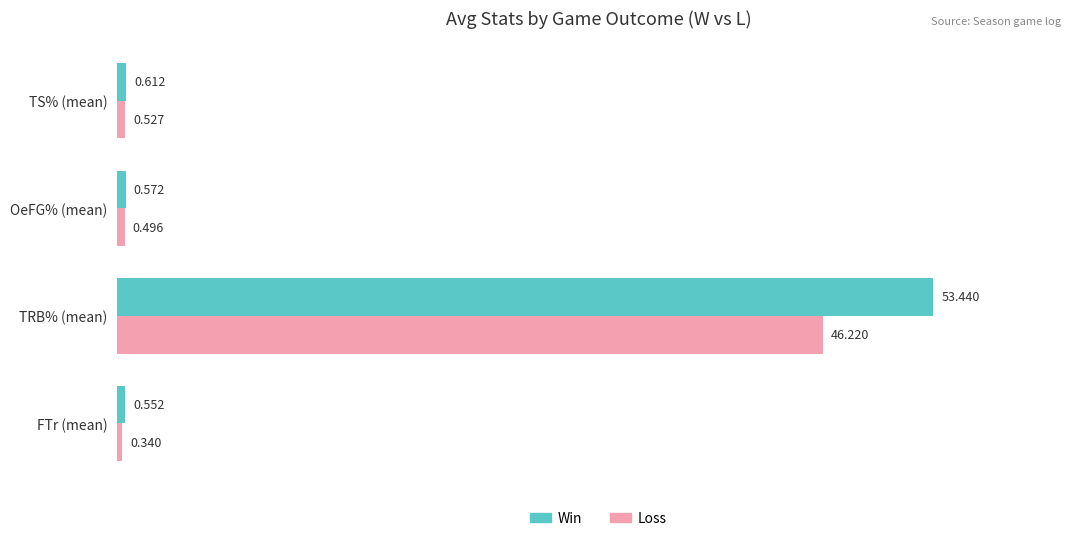

Between FTr (mean) and OeFG% (mean), which series saw the biggest shift?

Loss